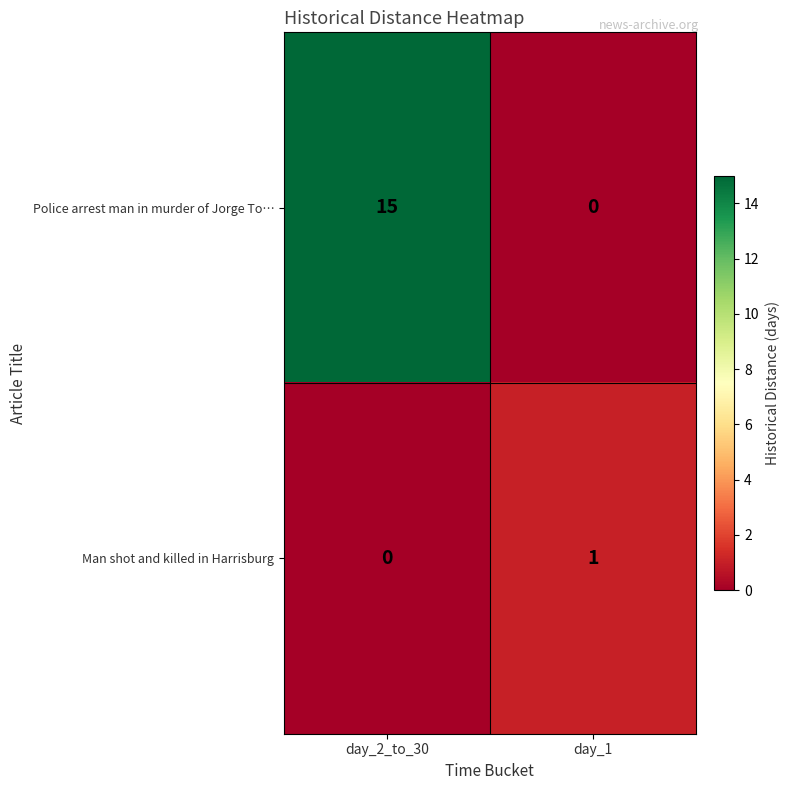

Which series has the largest range (max minus min)?

Police arrest man in murder of Jorge To…